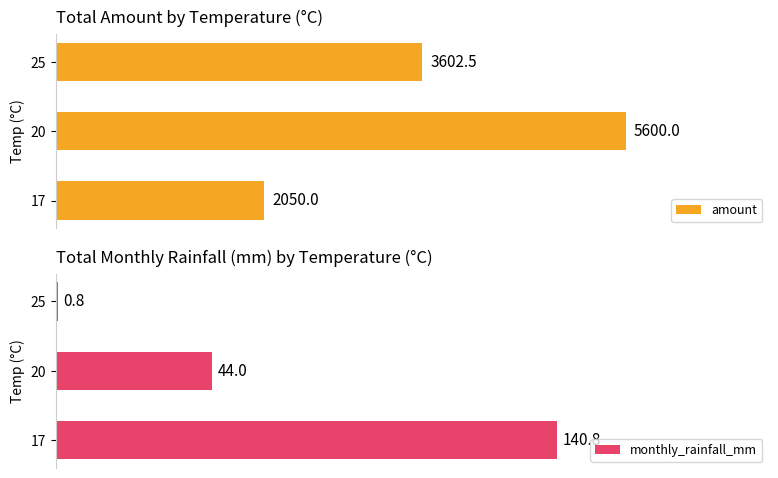

What is the value of the monthly_rainfall_mm bar at the 3rd from the left?

0.8